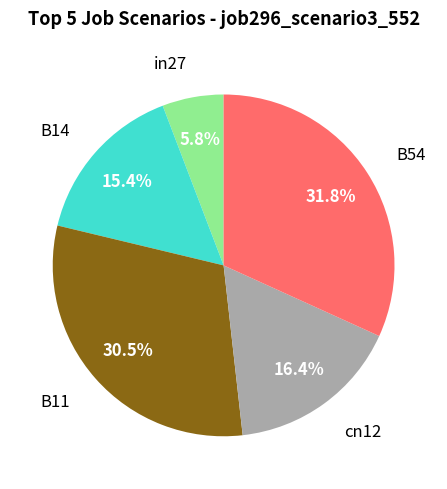

Does any single category account for the majority?

No